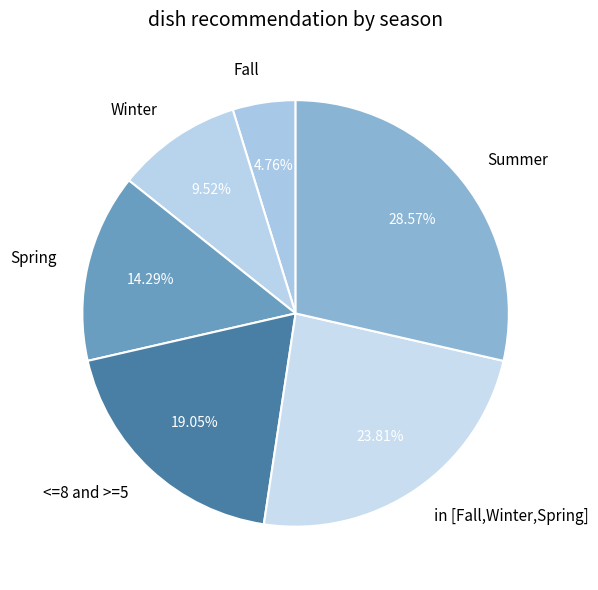

Count the number of slices in the pie.

6